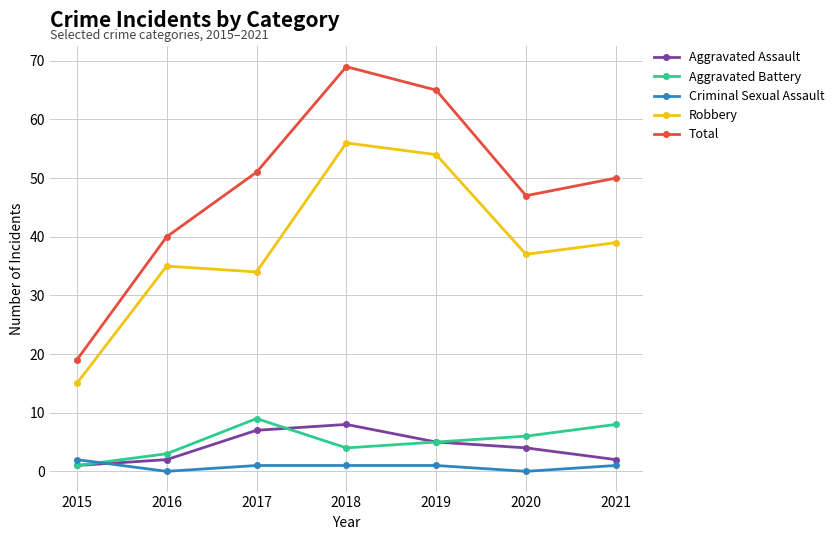

True or false: Robbery and Aggravated Battery intersect in this chart.

False